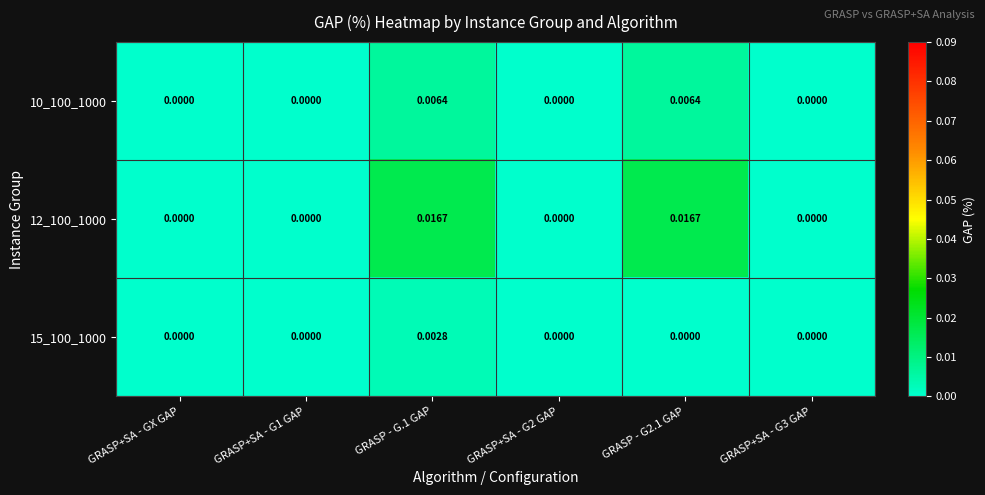

How many distinct data groups are displayed?

3